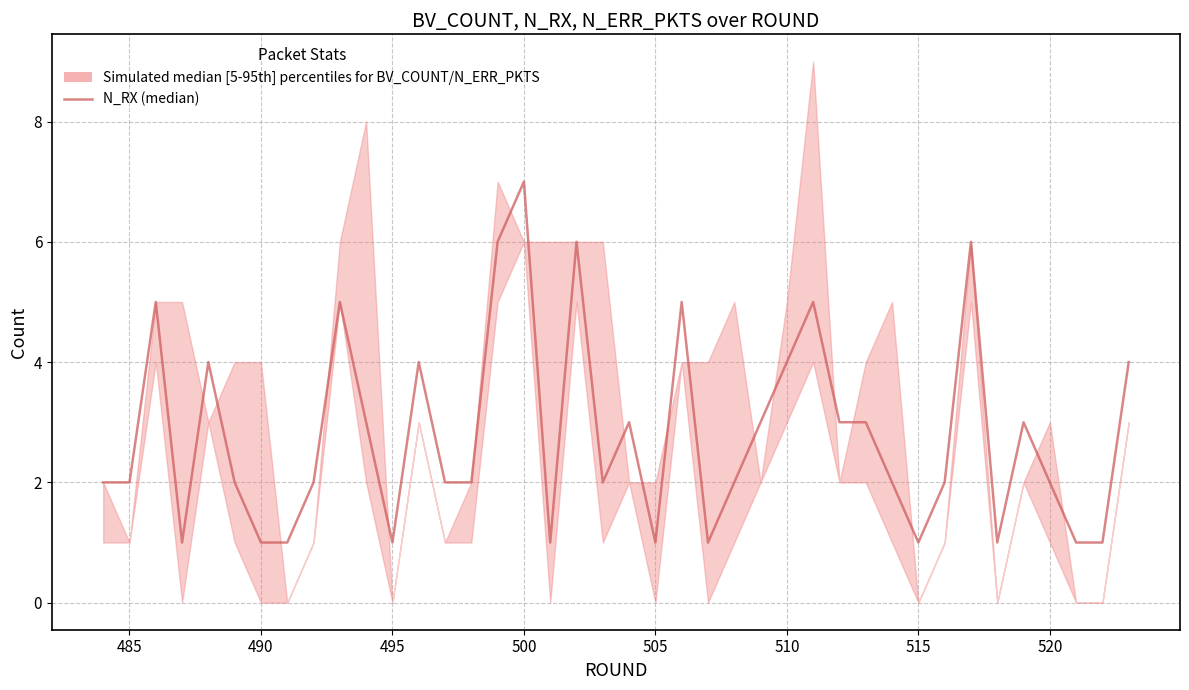

Count the values in the range 1 to 4.

32